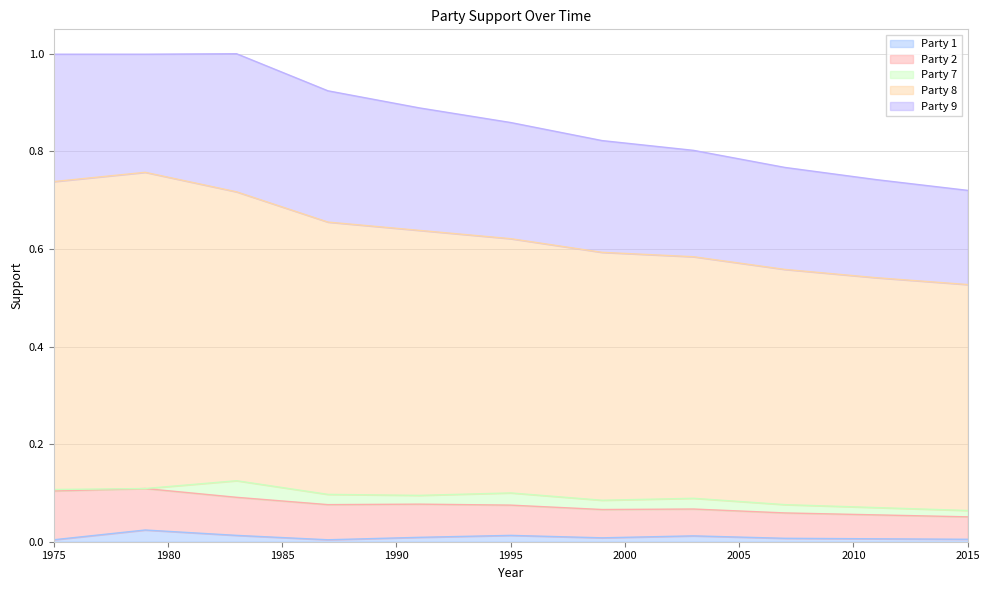

Which series changed the most between 1975 and 2015?

Party 8